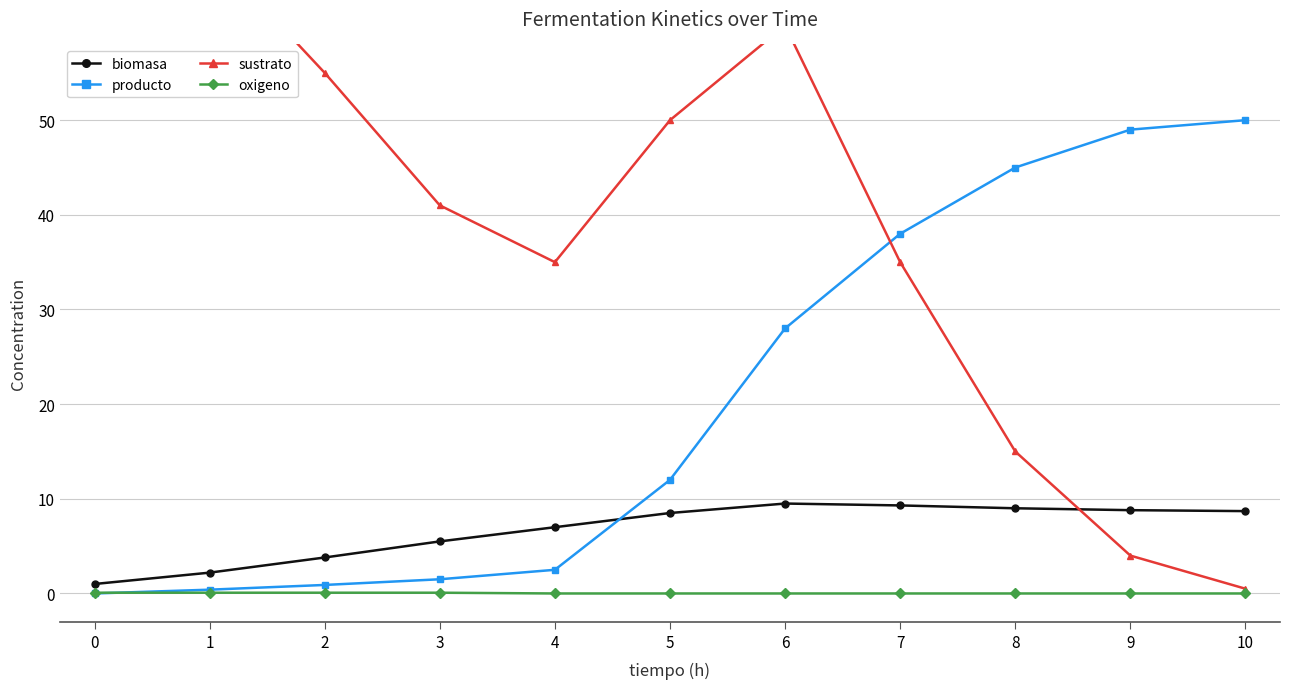

After their last crossing, which series has the higher values: producto or biomasa?

producto